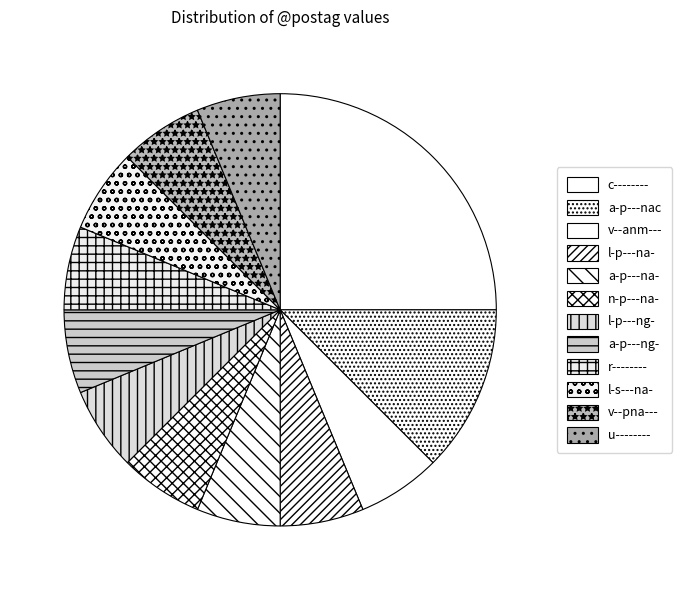

Does v--pna--- represent more than half of the total?

No